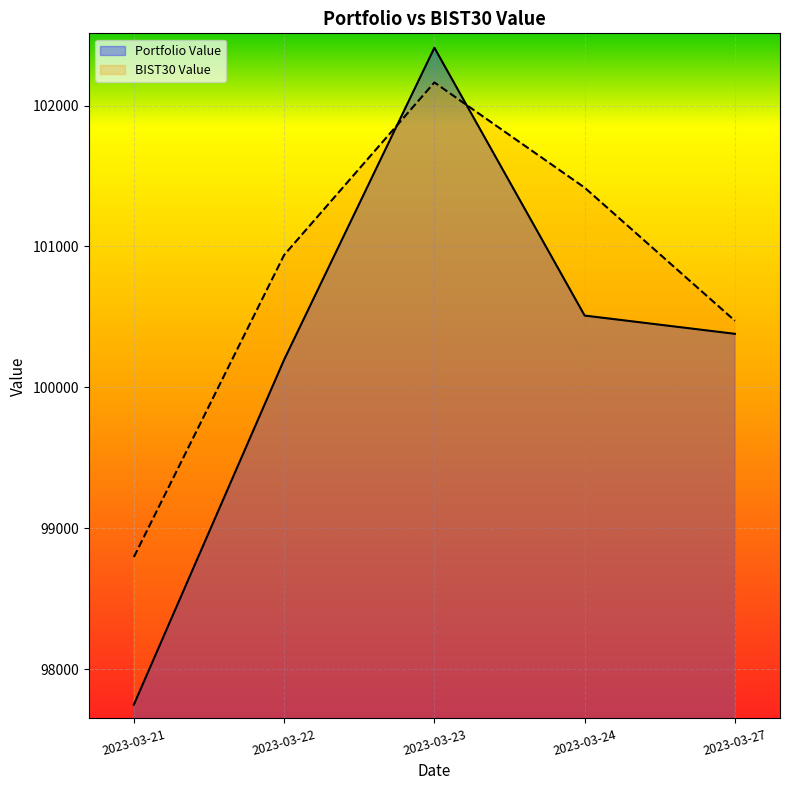

At how many categories does at least one series exceed 101834?

1